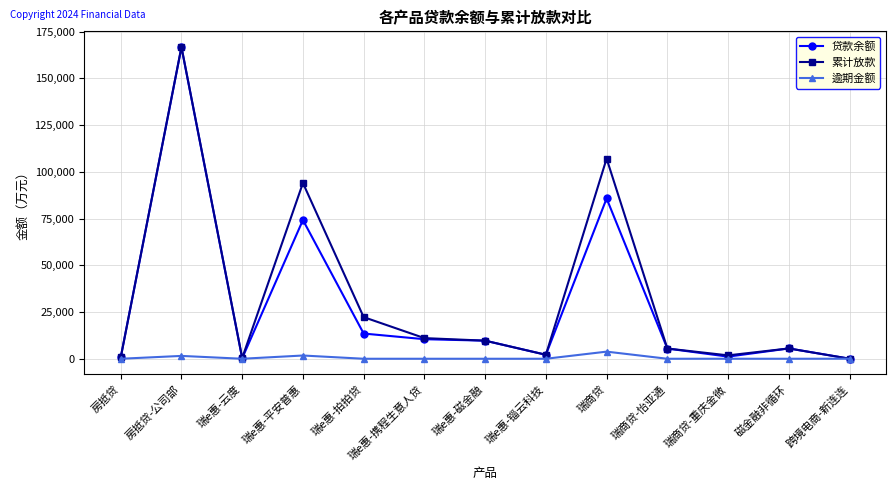

What is the difference between the highest and lowest values at 瑞商贷?

103253.8